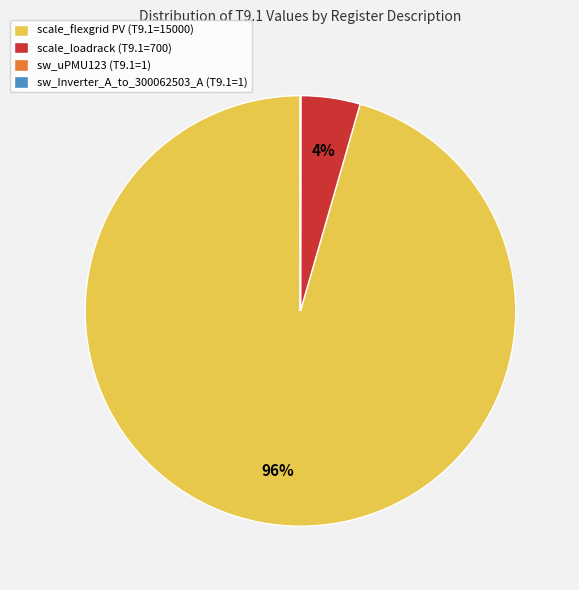

What is the largest slice in the pie chart?

scale_flexgrid PV (T9.1=15000)